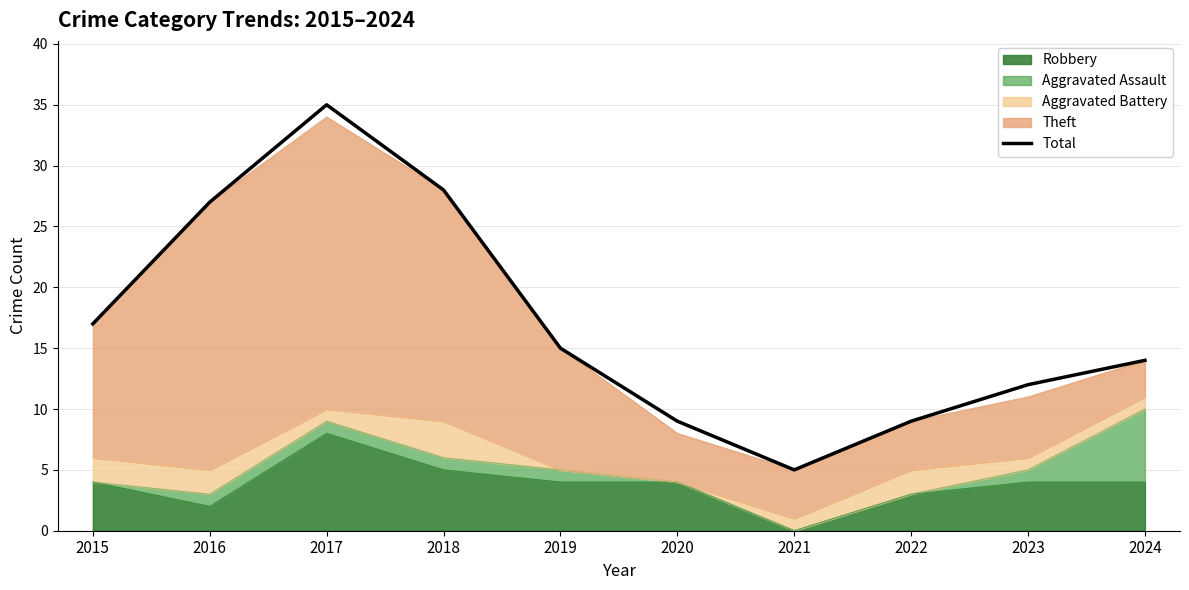

How many values are below 15?

5